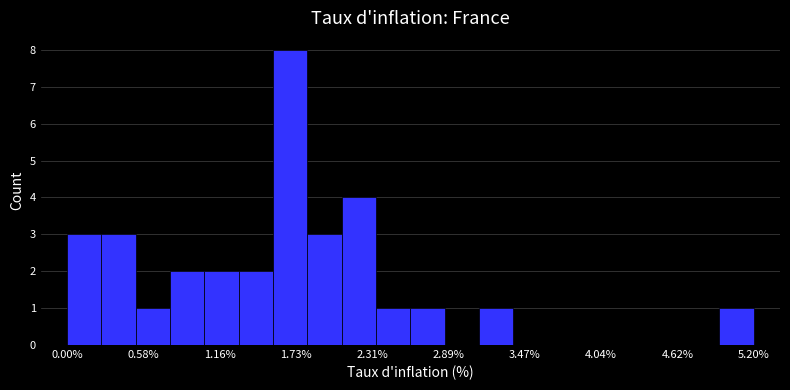

Around what value on the x-axis is the tallest bar? Give the approximate position of its centre, as read against the axis.

1.7